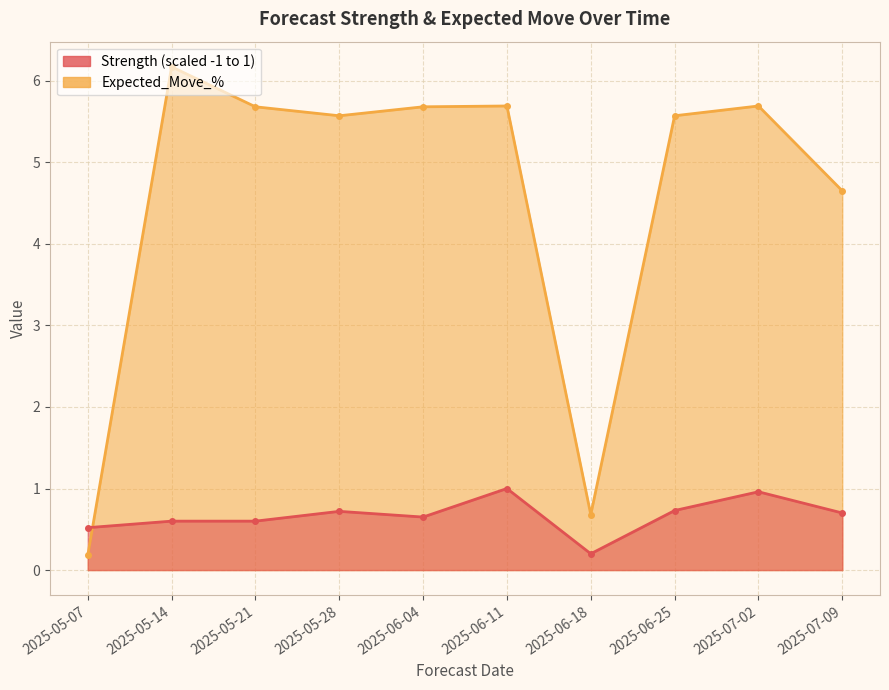

List the labels in order of Expected_Move_% value, smallest first.

2025-05-07, 2025-06-18, 2025-07-09, 2025-05-28, 2025-06-25, 2025-05-21, 2025-06-04, 2025-06-11, 2025-07-02, 2025-05-14